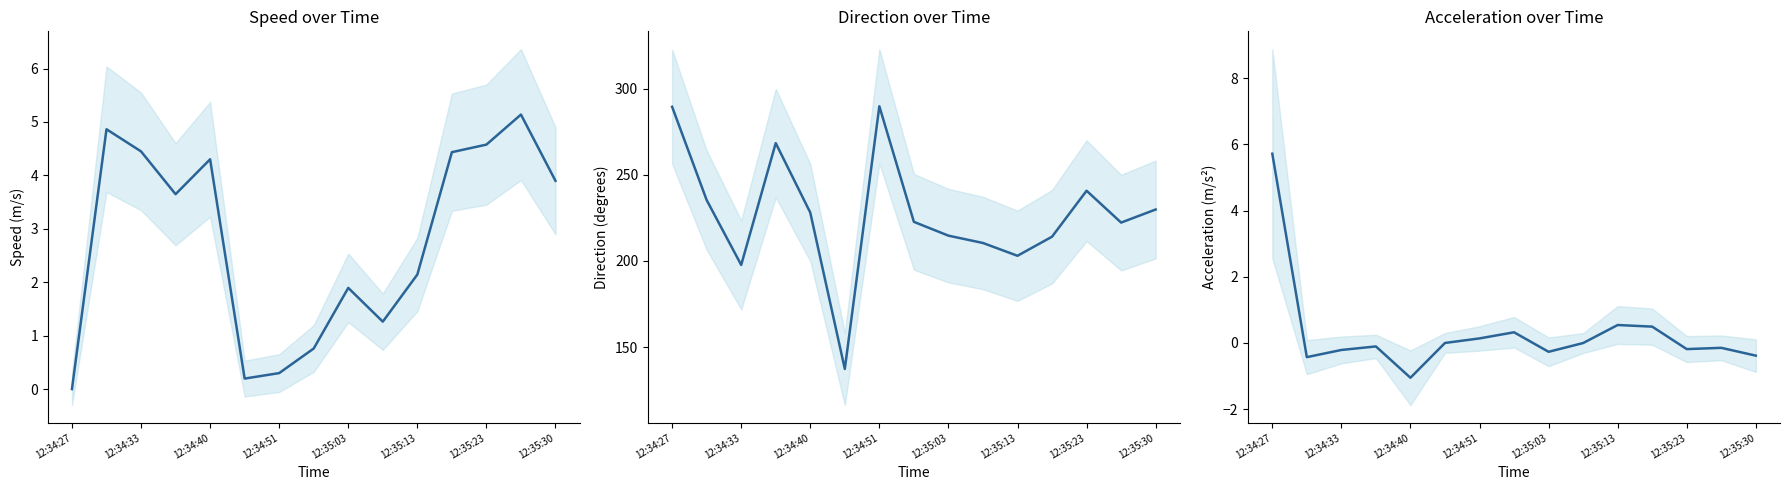

At which label does speed first exceed 3?

12:34:33